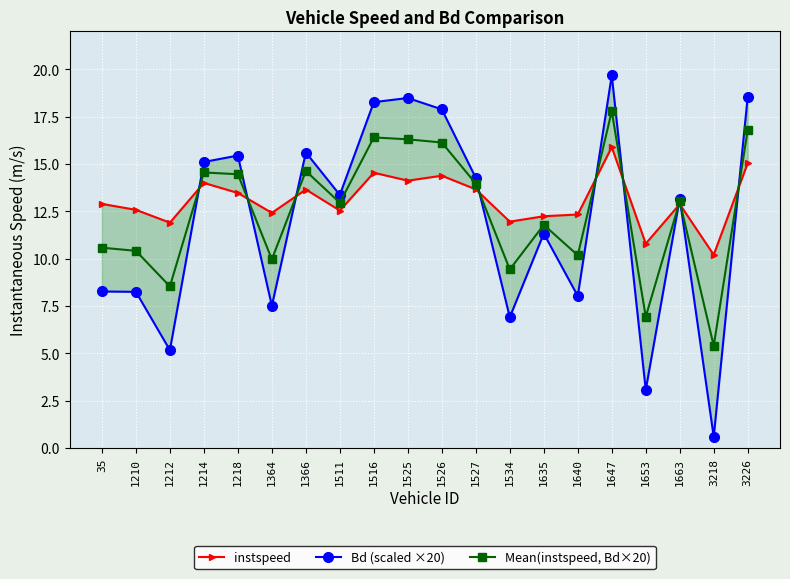

How many series are shown in this chart?

3